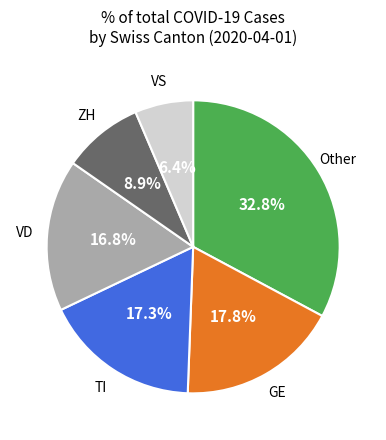

How many slices are in this pie chart?

6